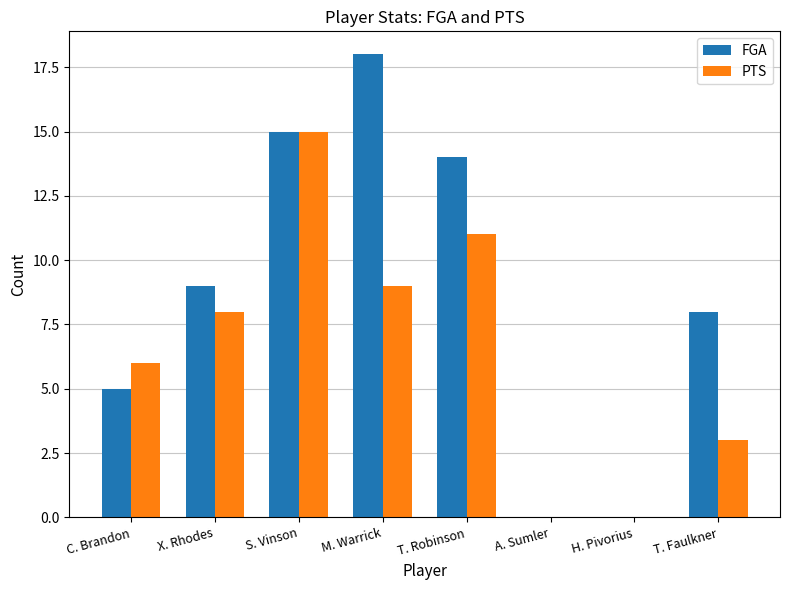

What is the approximate value of PTS at M. Warrick?

9